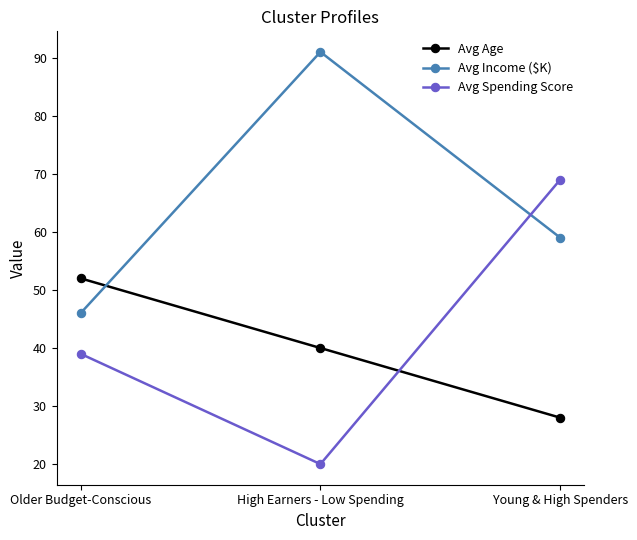

At how many categories does at least one series exceed 62?

2